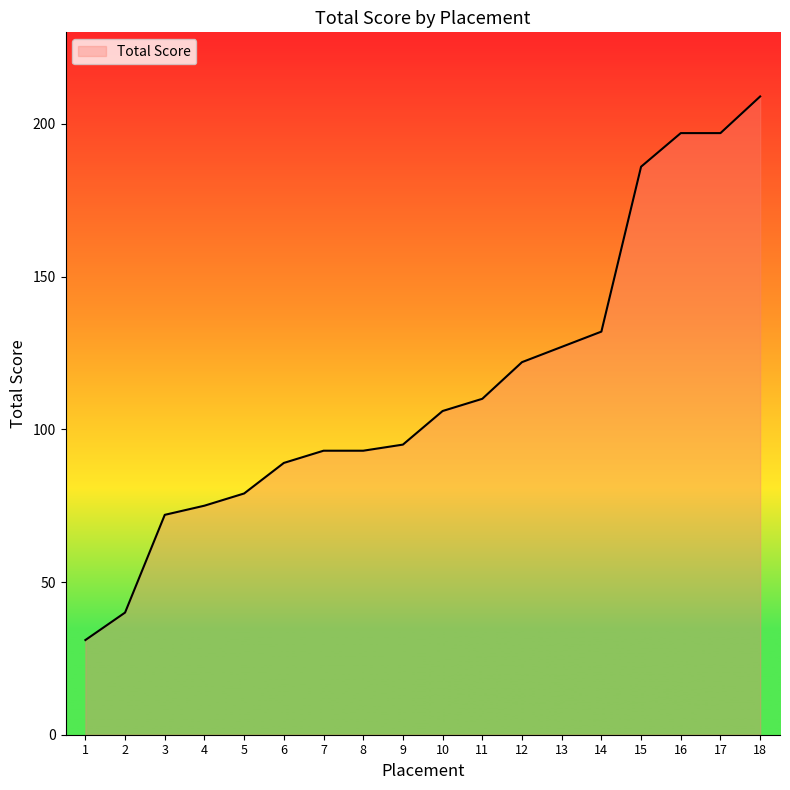

Does the chart have visible grid lines?

No